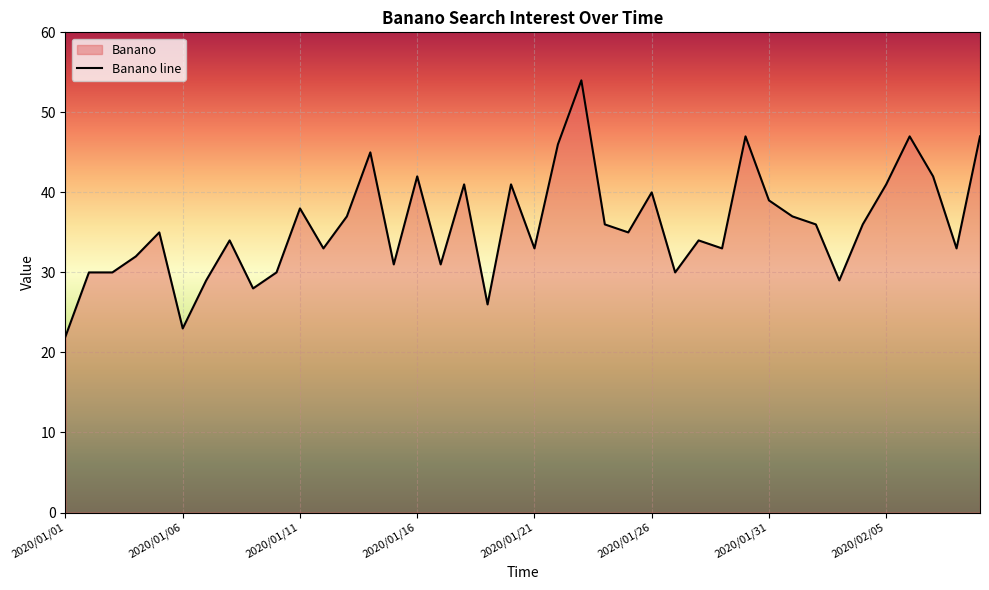

True or false: there are more than 1 points higher than both neighbors.

True